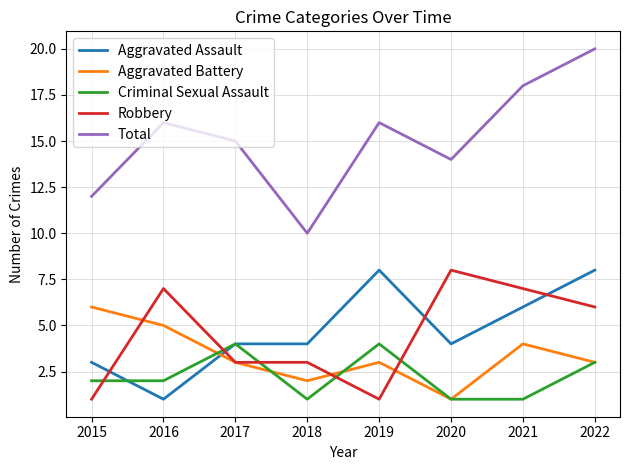

How many categories are shown in the chart?

8